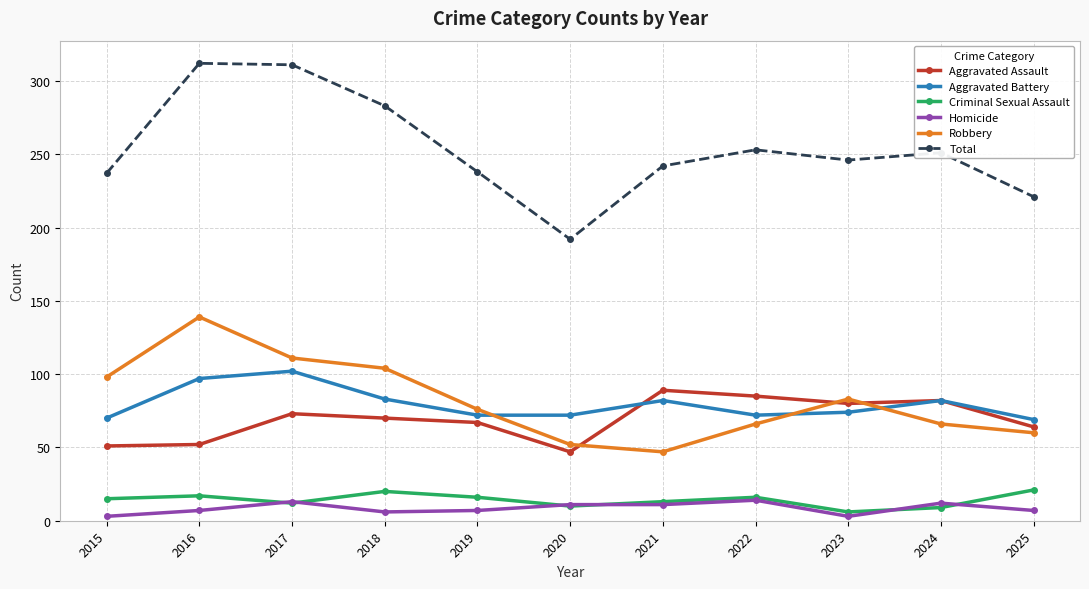

What is the maximum value shown in the chart?

312